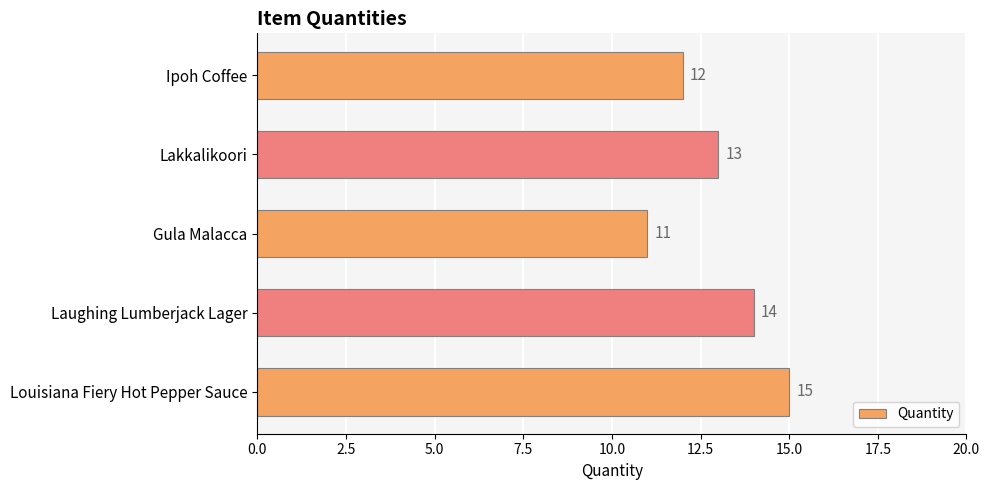

Rank the categories by value from lowest to highest.

Gula Malacca, Ipoh Coffee, Lakkalikoori, Laughing Lumberjack Lager, Louisiana Fiery Hot Pepper Sauce